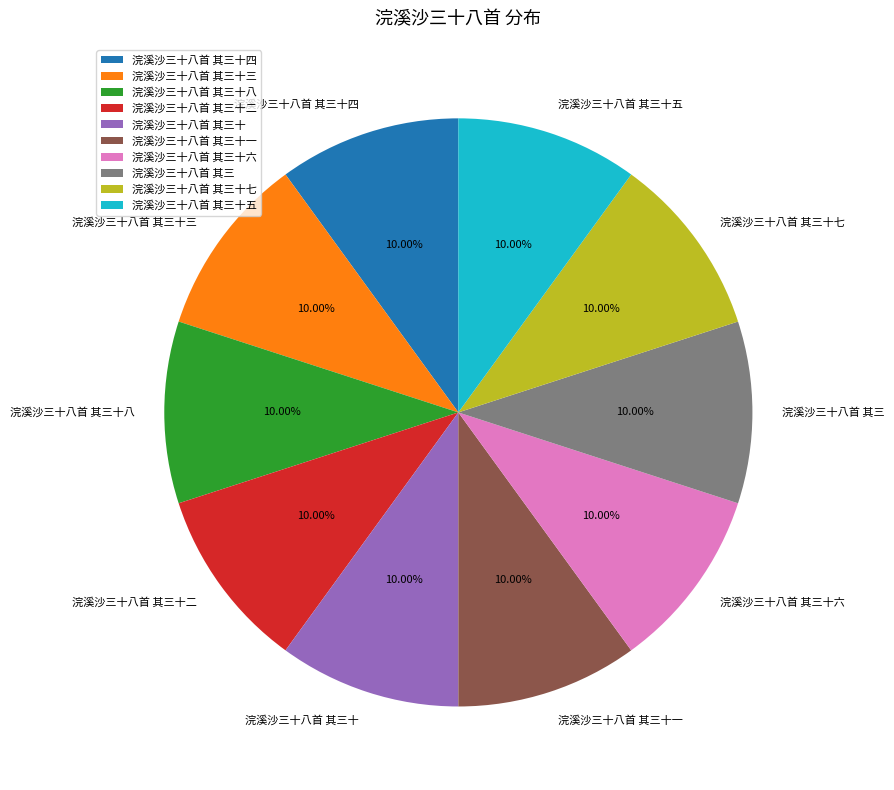

What percentage is the 浣溪沙三十八首 其三十四 slice, to the nearest percent?

10%